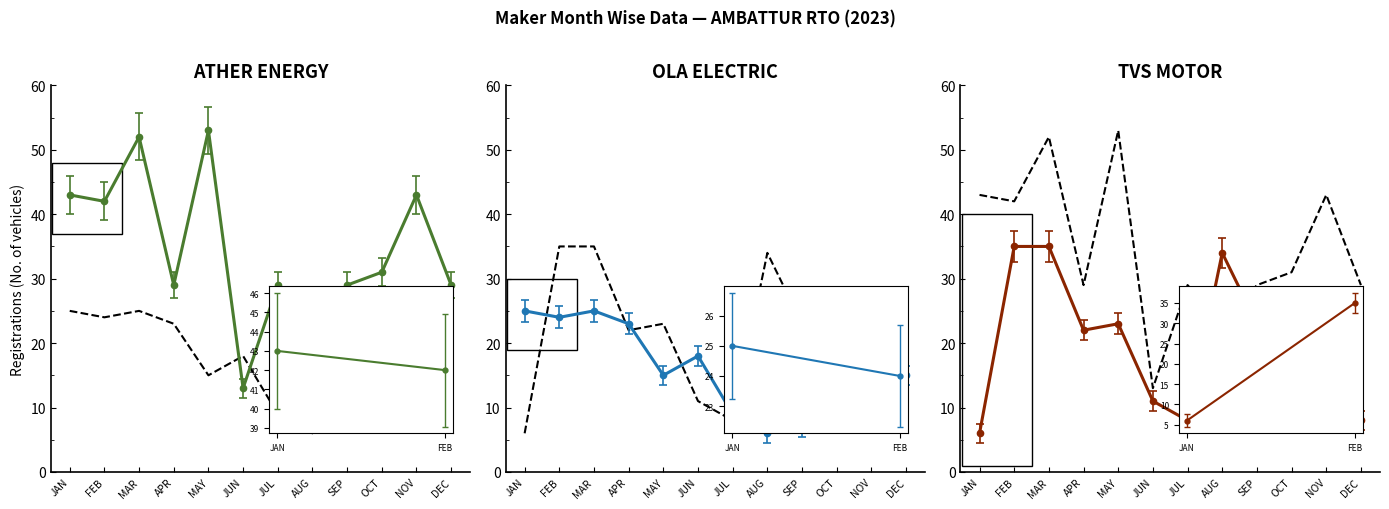

How many intersections are there between OLA (ref) and ATHER (ref)?

2